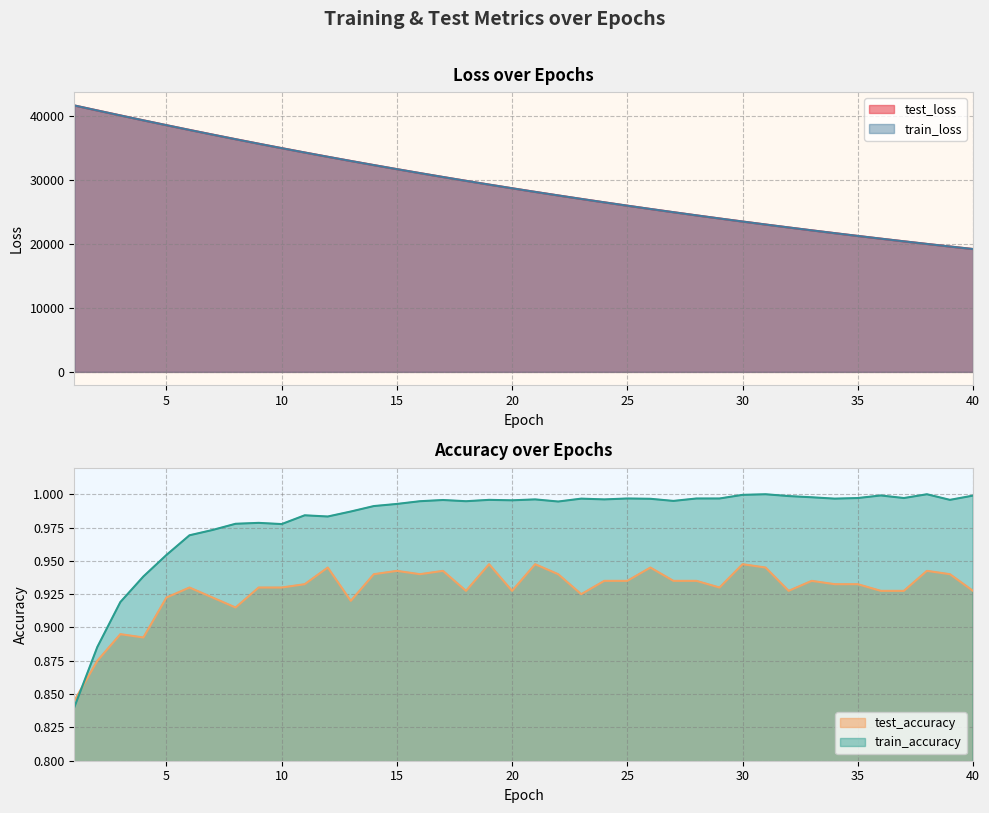

True or false: train_loss and train_accuracy cross at least once.

False